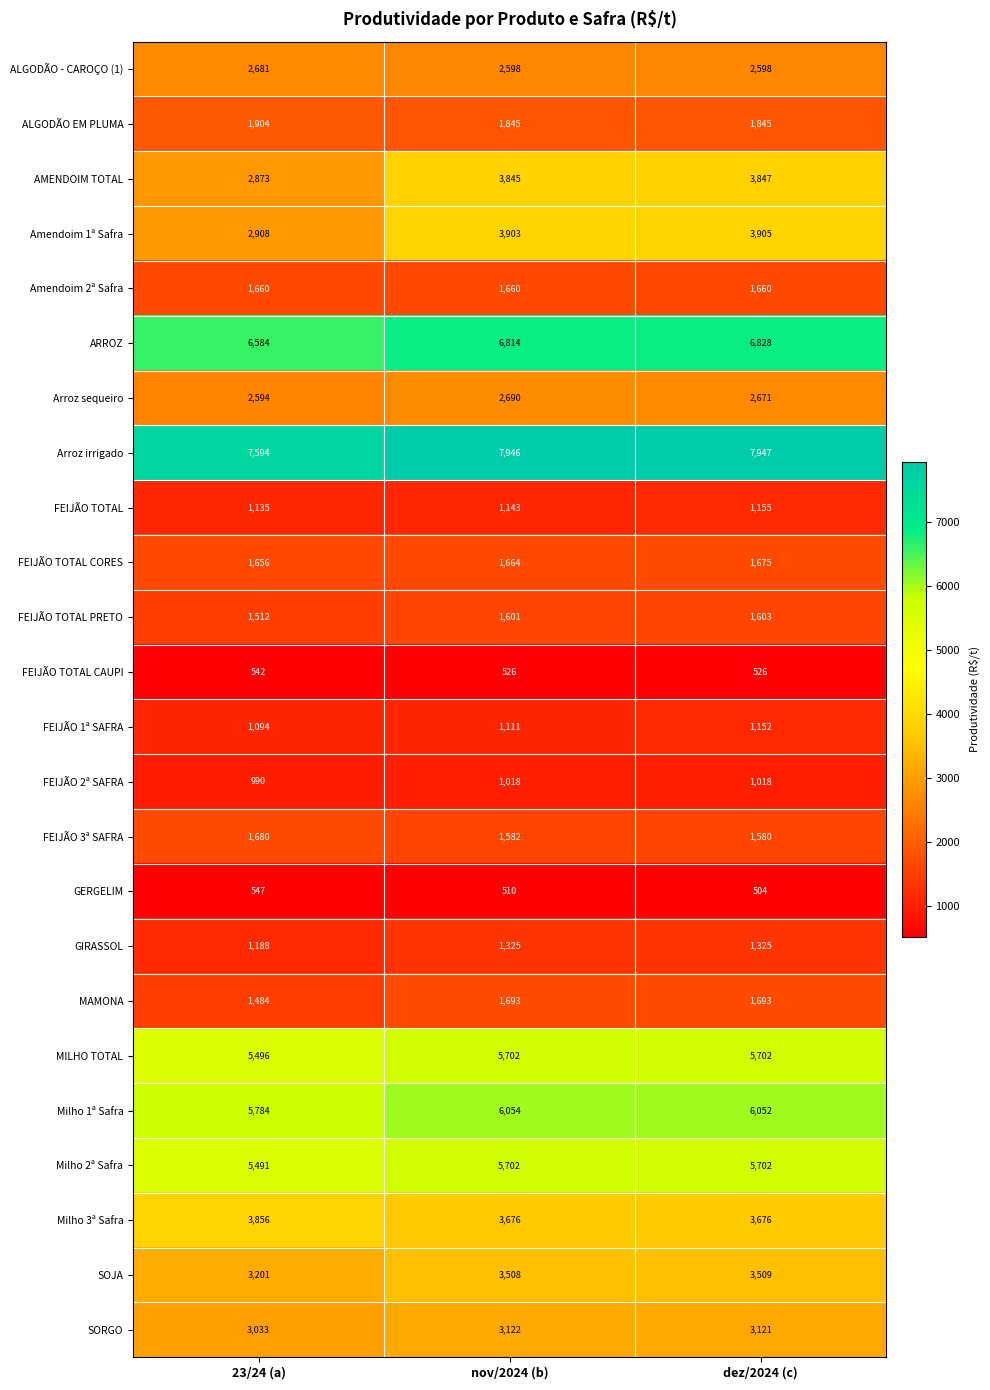

List the labels in order of ARROZ value, smallest first.

23/24 (a), nov/2024 (b), dez/2024 (c)